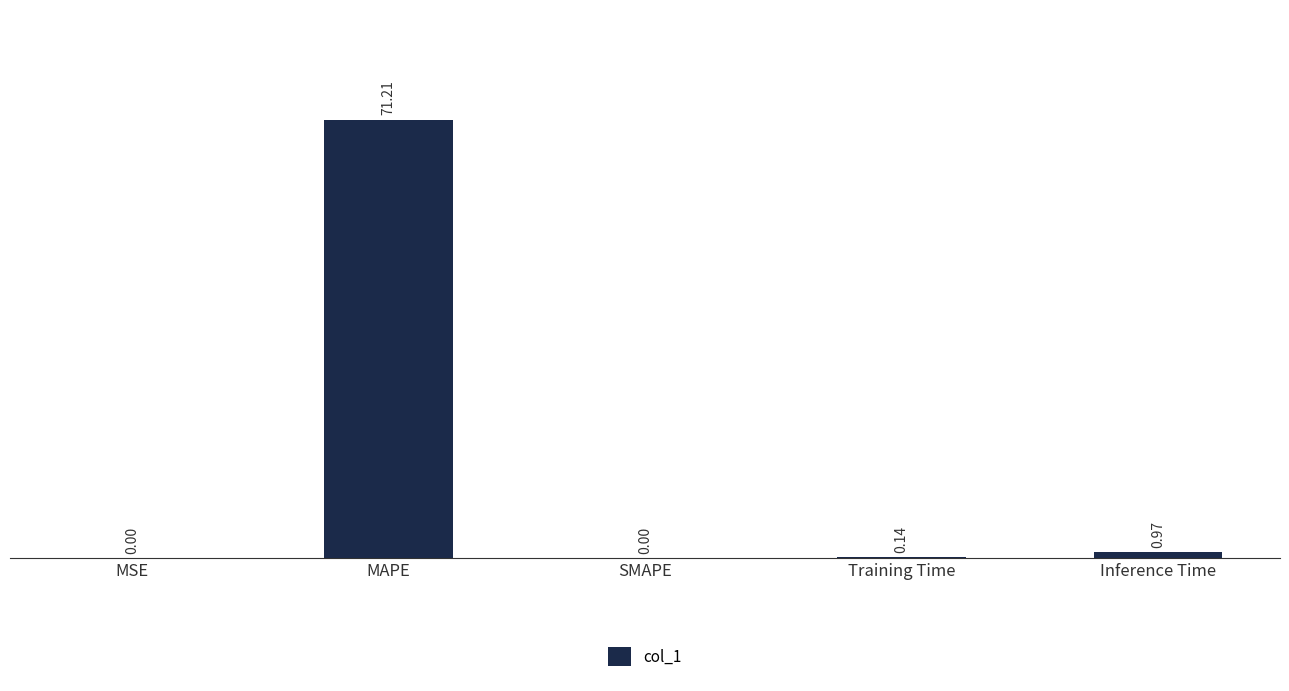

Which label corresponds to the largest value in the chart?

MAPE